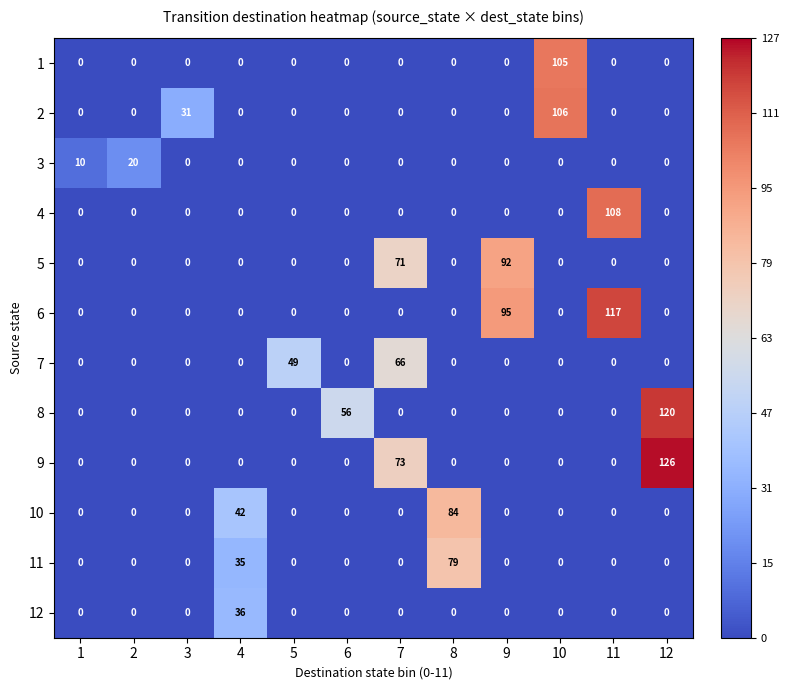

Read the 7 value at 5.

49